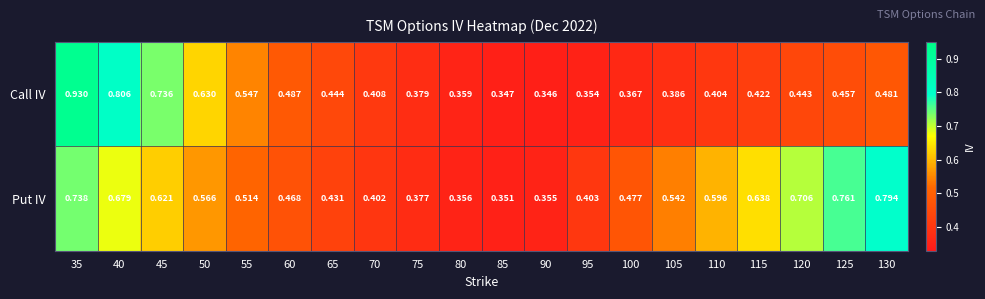

Which series has the largest total across all categories?

Put IV